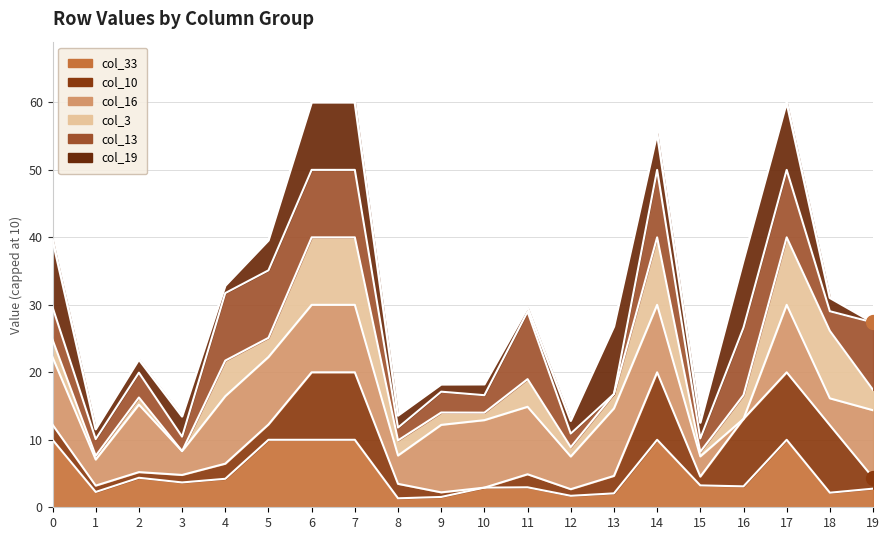

How many lines are shown in the chart?

6